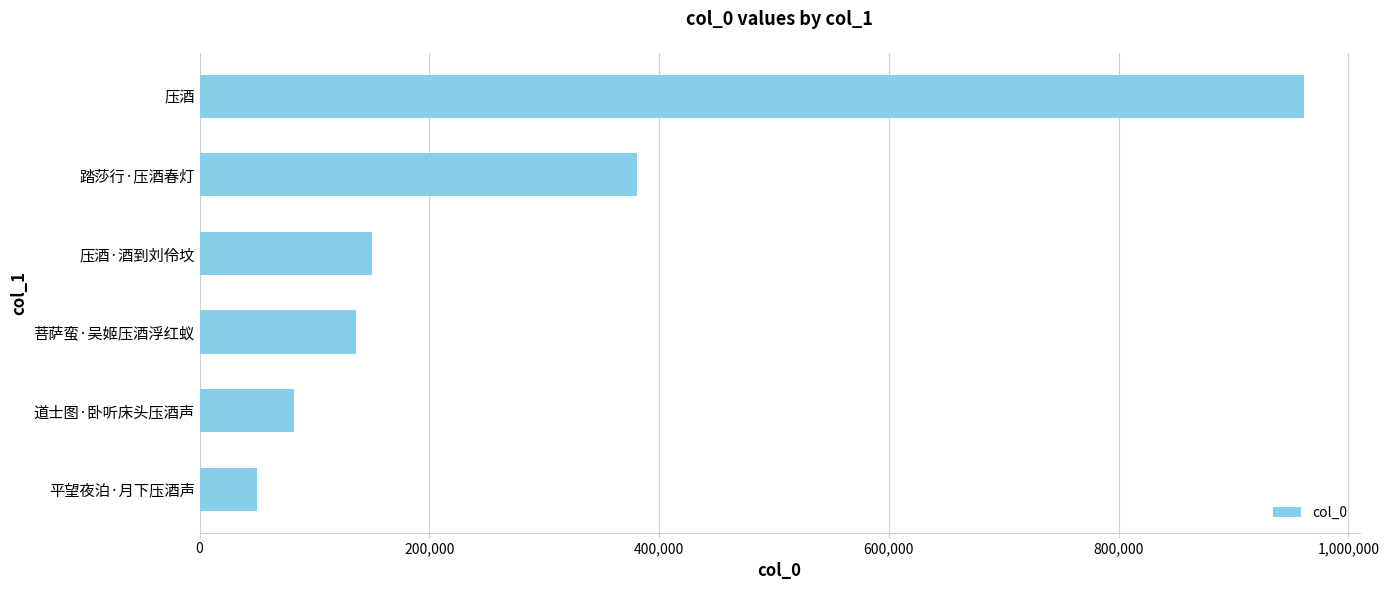

Reading bottom to top, extract all data points from this chart.

49863	82065	135844	150461	380907	961877